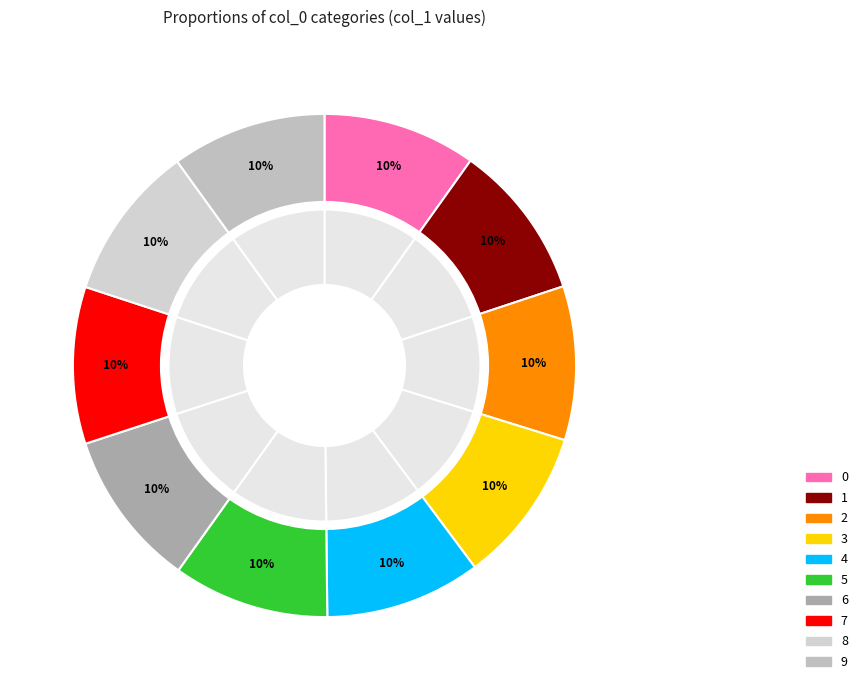

Is it true that 9 is 20% of the pie?

False